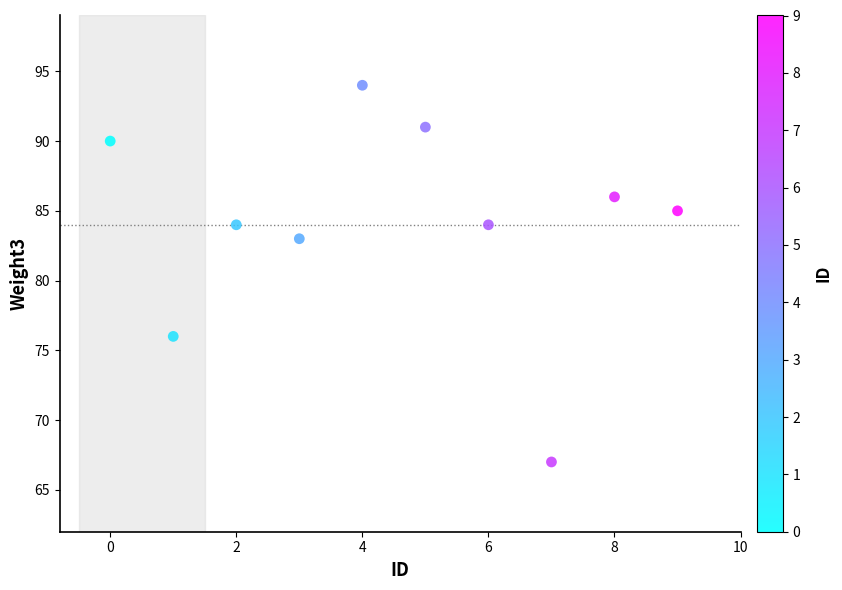

What Y value in the scatter plot is closest to 80?

83